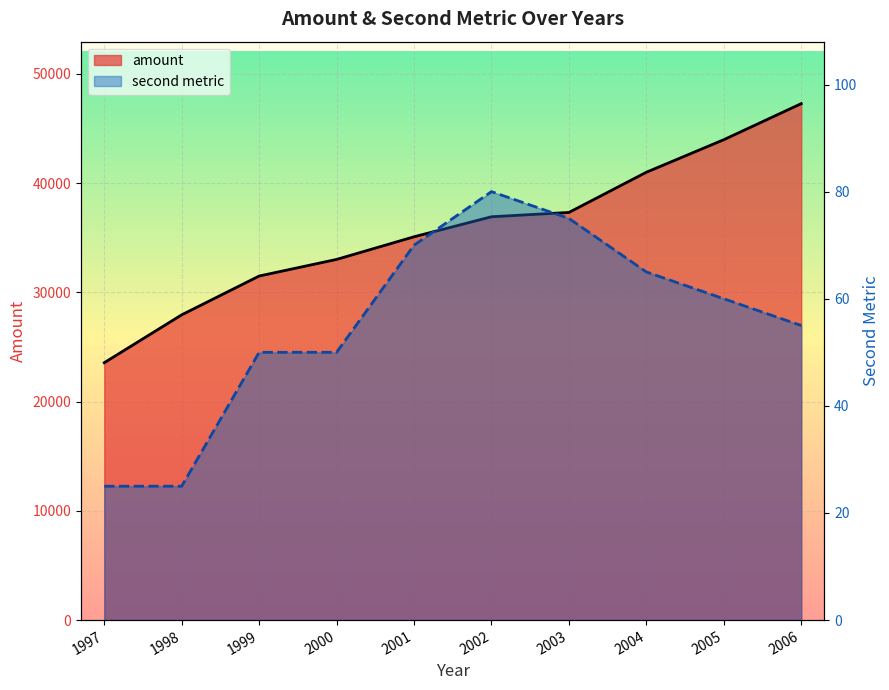

How many categories are shown in the chart?

10